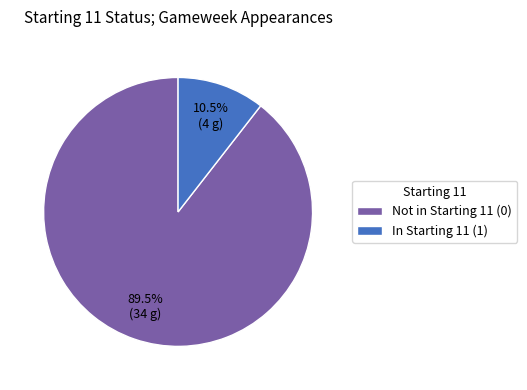

To the nearest percent, what is the average slice percentage?

50%